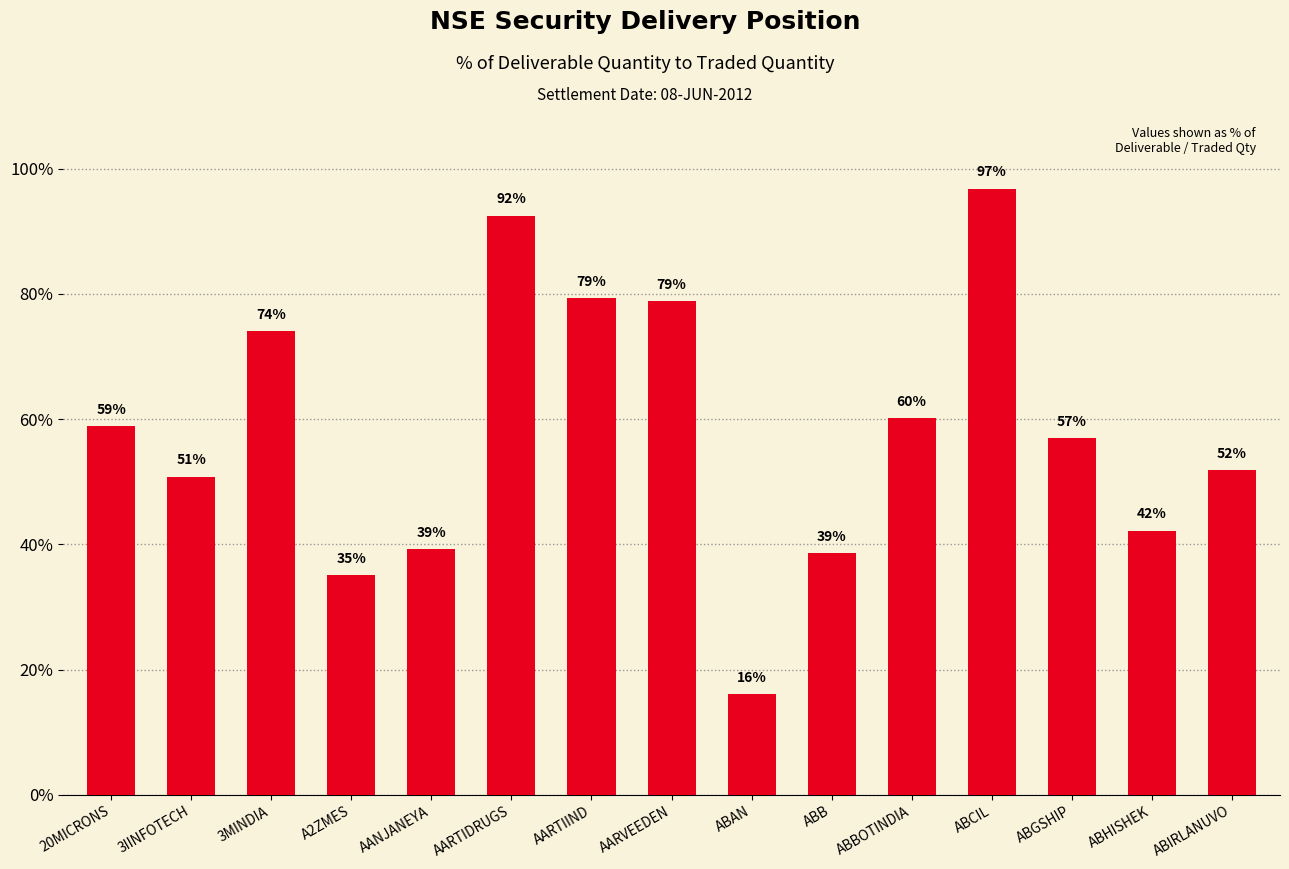

What is the value of the 5th bar from the left?

39.2